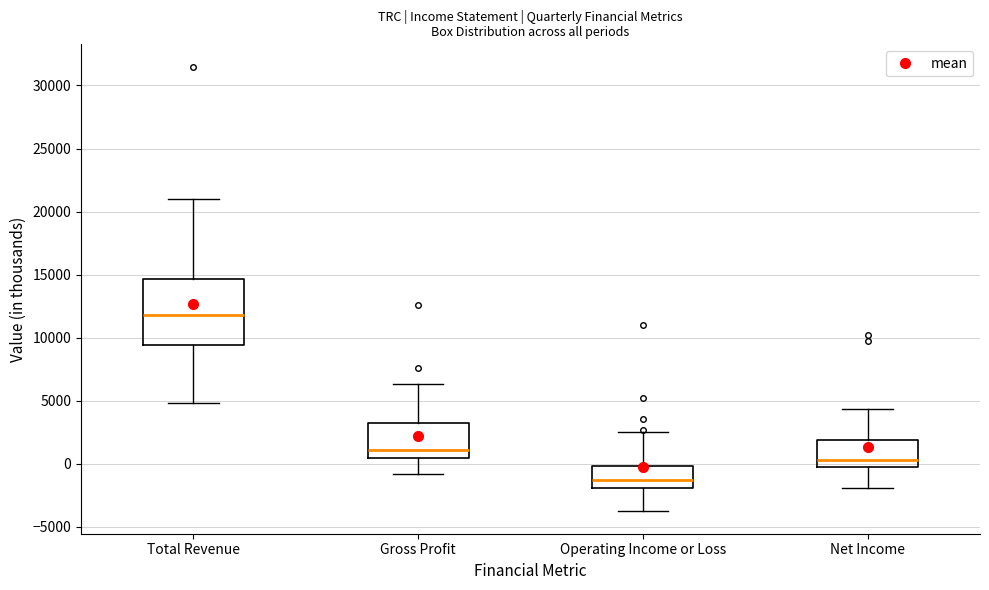

Which box is the tallest, from its lower edge to its upper edge?

Total Revenue